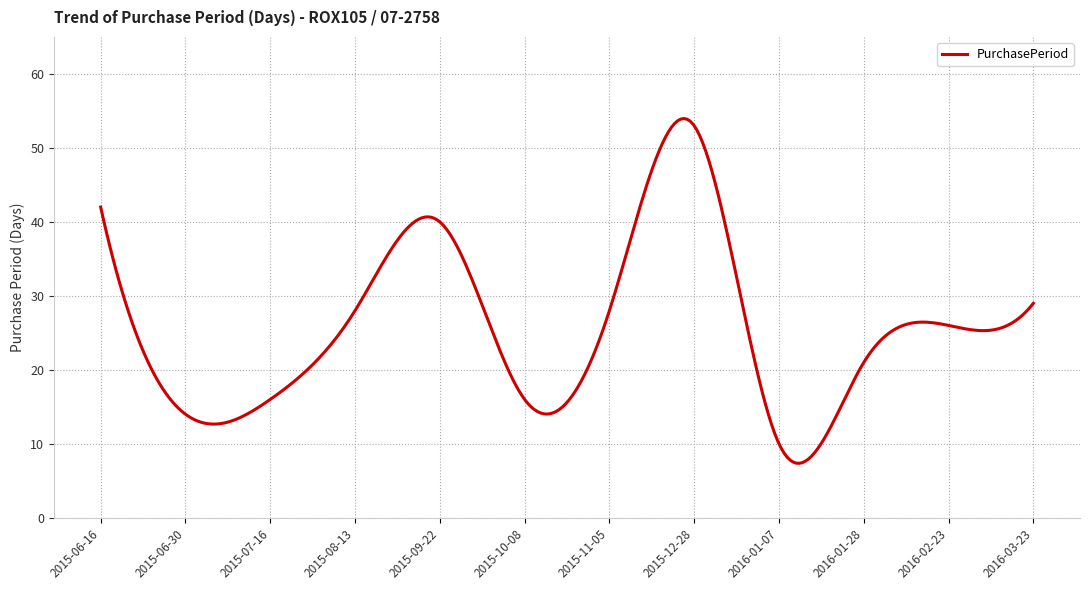

What is the difference between the maximum and minimum values?

46.6